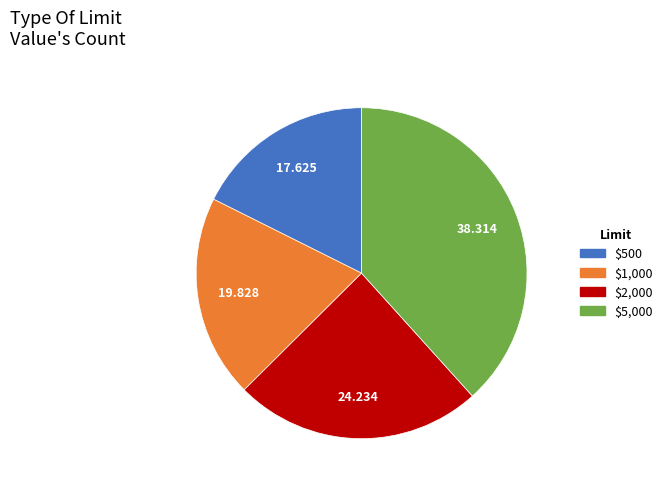

How many slices are in this pie chart?

4